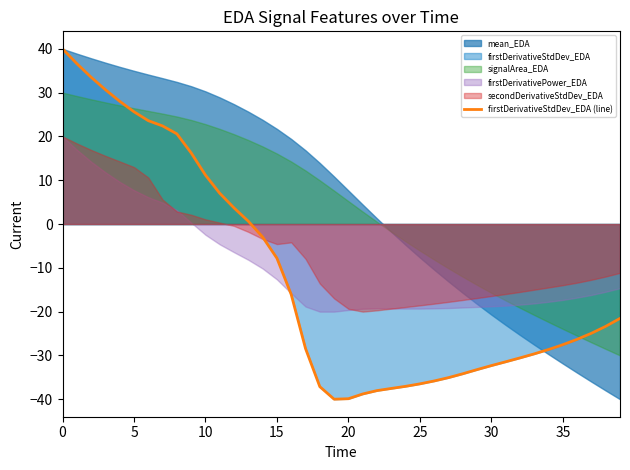

What is the sum of the values at 28 and 23?

-71.7